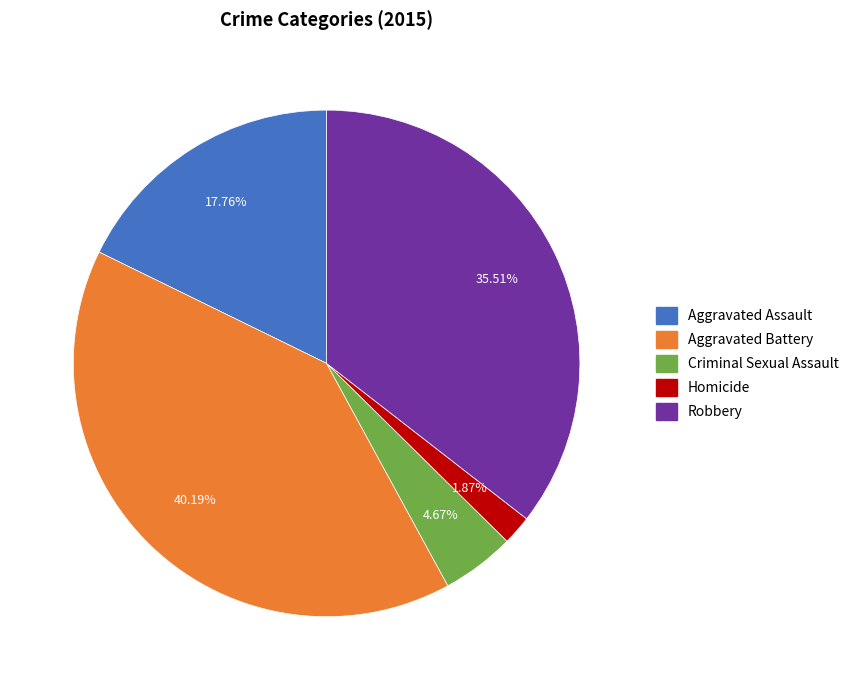

Is it true that Aggravated Assault is 18% of the pie?

True